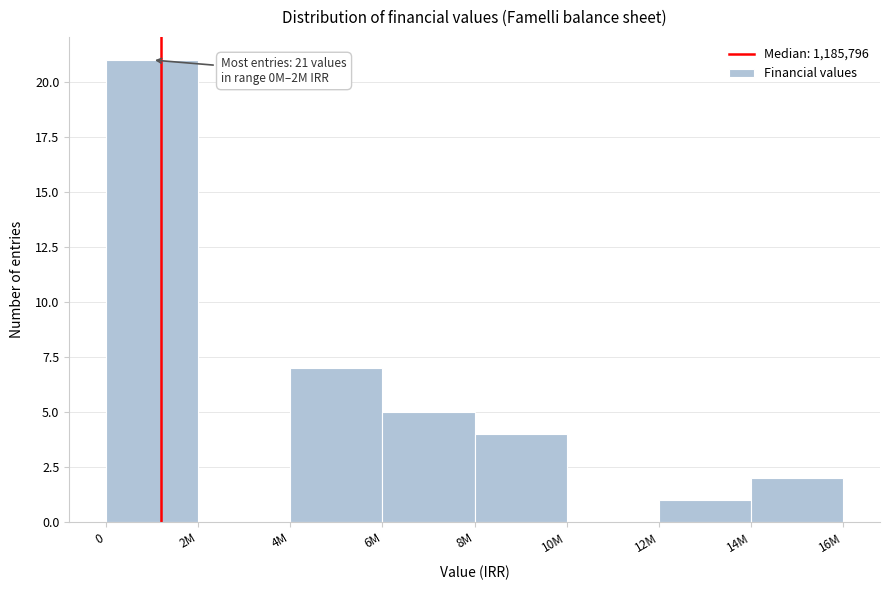

Reading left to right, transcribe all the data shown in this chart.

0=21	2M=0	4M=7	6M=5	8M=4	10M=0	12M=1	14M=2